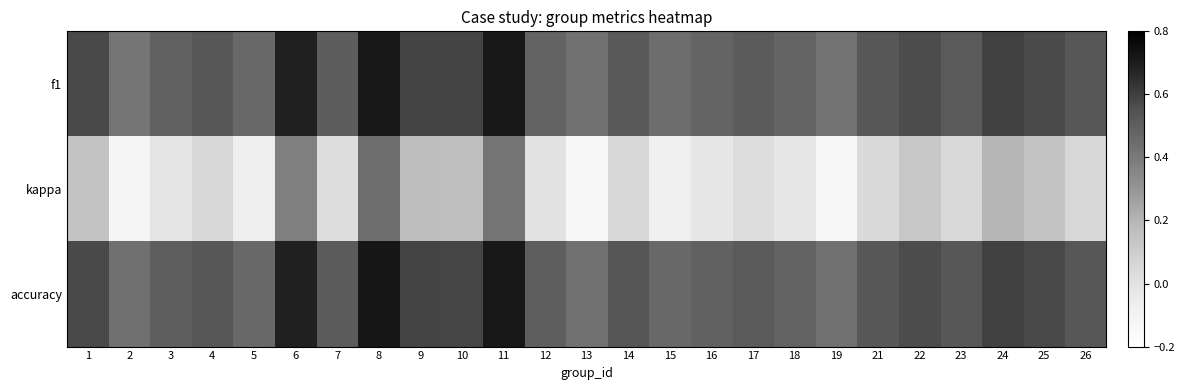

Which category has the lowest value across all series?

13